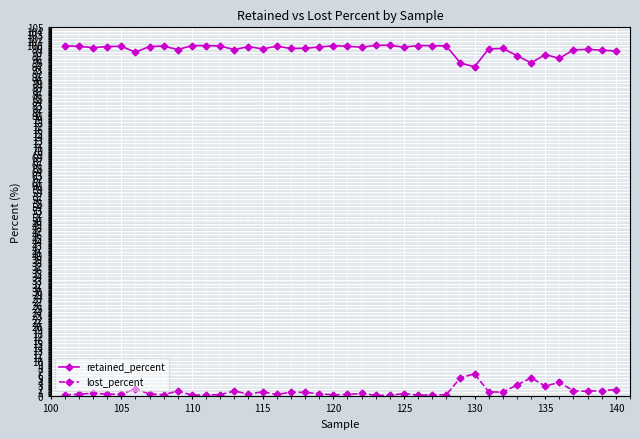

True or false: retained_percent and lost_percent intersect in this chart.

False